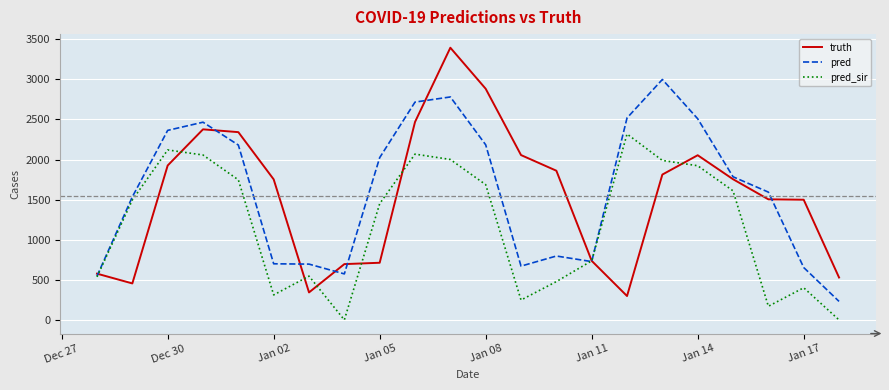

Does the chart display data point markers on the line(s)?

No